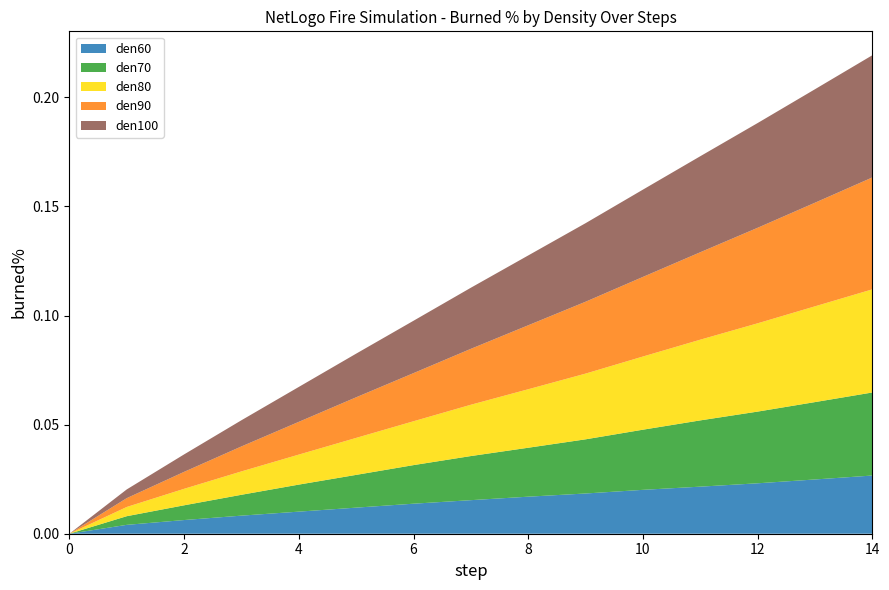

Reading left to right, extract all data points from this chart.

den60: 0.0	0.0	0.0	0.0	0.0	0.0	0.0	0.0	0.0	0.0	0.0	0.0	0.0	0.0	0.0
den70: 0.0	0.0	0.0	0.0	0.0	0.0	0.0	0.0	0.0	0.0	0.0	0.0	0.0	0.0	0.0
den80: 0.0	0.0	0.0	0.0	0.0	0.0	0.0	0.0	0.0	0.0	0.0	0.0	0.0	0.0	0.0
den90: 0.0	0.0	0.0	0.0	0.0	0.0	0.0	0.0	0.0	0.0	0.0	0.0	0.0	0.0	0.1
den100: 0.0	0.0	0.0	0.0	0.0	0.0	0.0	0.0	0.0	0.0	0.0	0.0	0.0	0.1	0.1